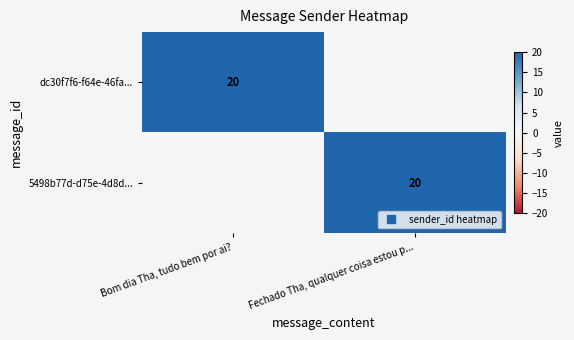

Is the value of 5498b77d-d75e-4d8d... at Bom dia Tha, tudo bem por ai? greater than the value of dc30f7f6-f64e-46fa... at Bom dia Tha, tudo bem por ai??

No